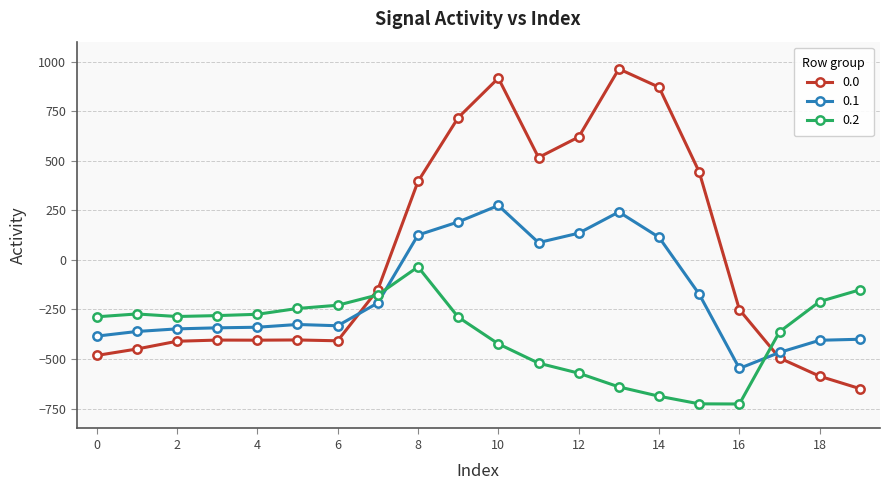

At how many categories does at least one series exceed 19?

8